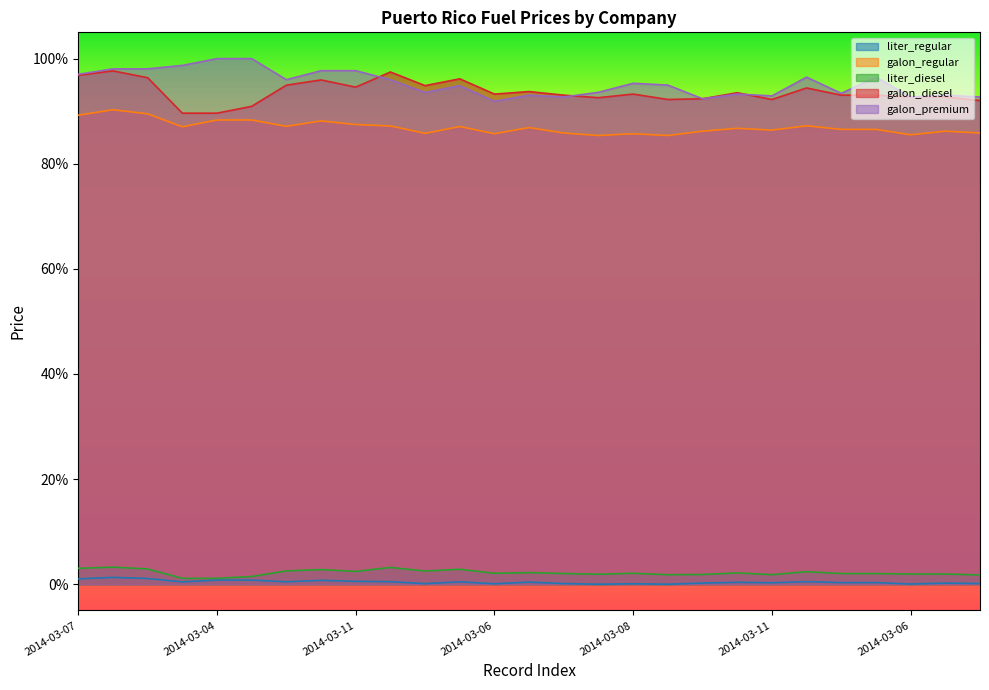

What is the highest value of the liter_regular series?

1.3